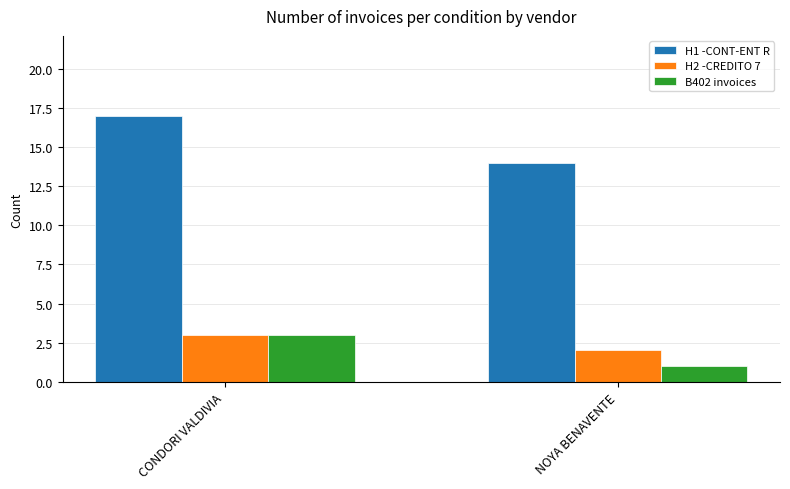

What is the difference between the maximum and minimum values in the H2 -CREDITO 7 series?

1